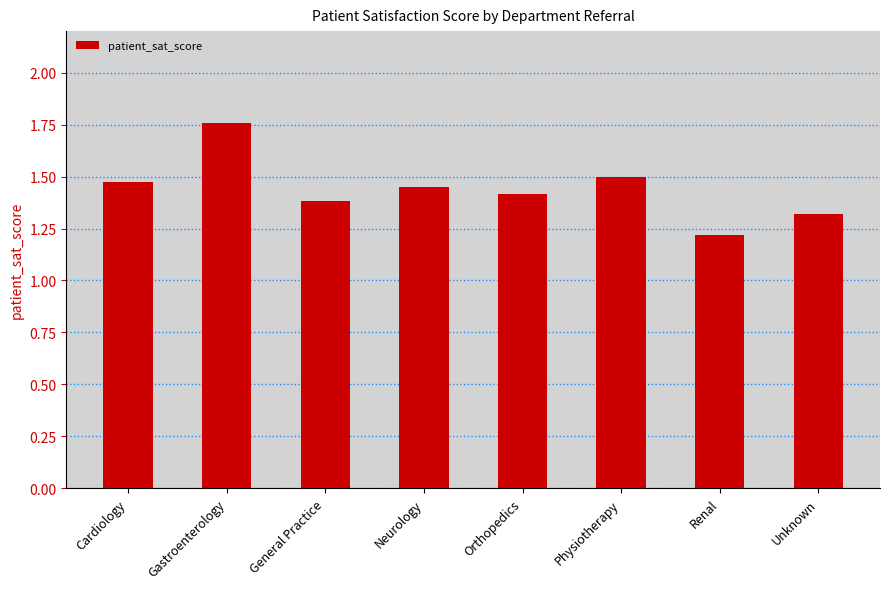

True or false: the data shows 0.5 at Renal.

False